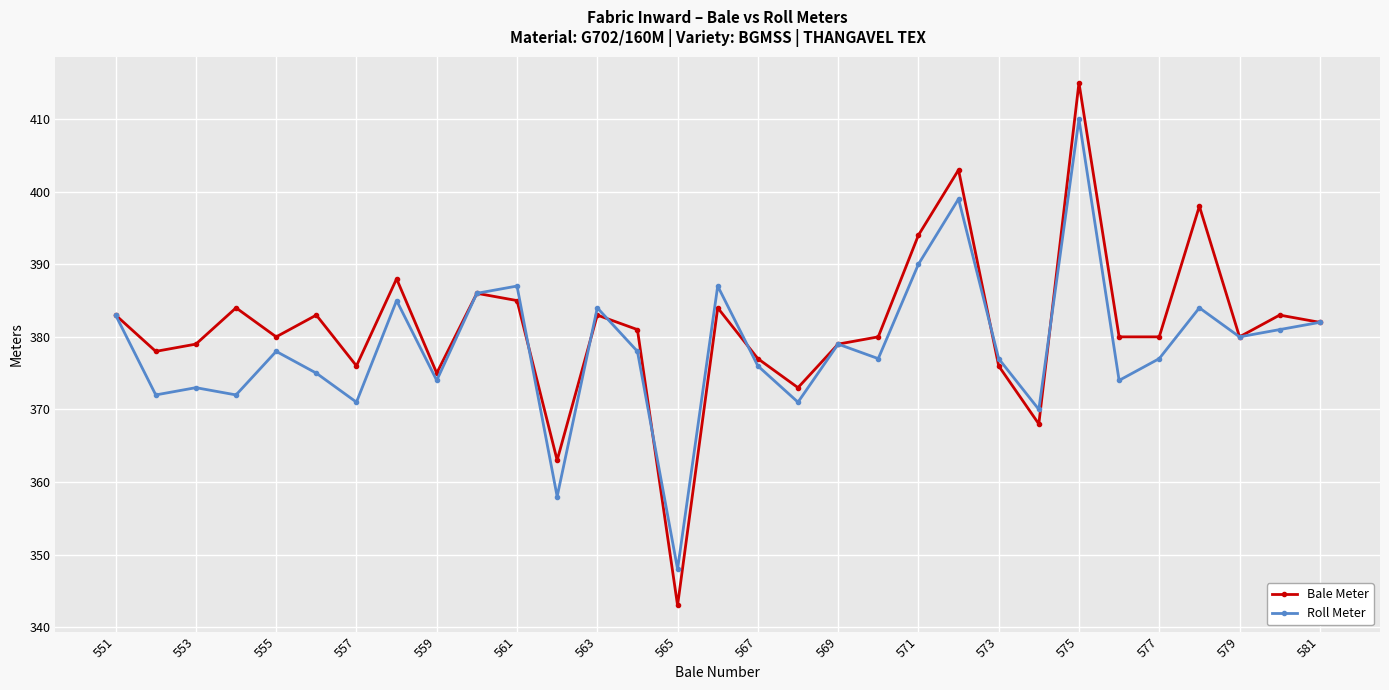

What is the minimum value for Bale Meter?

343